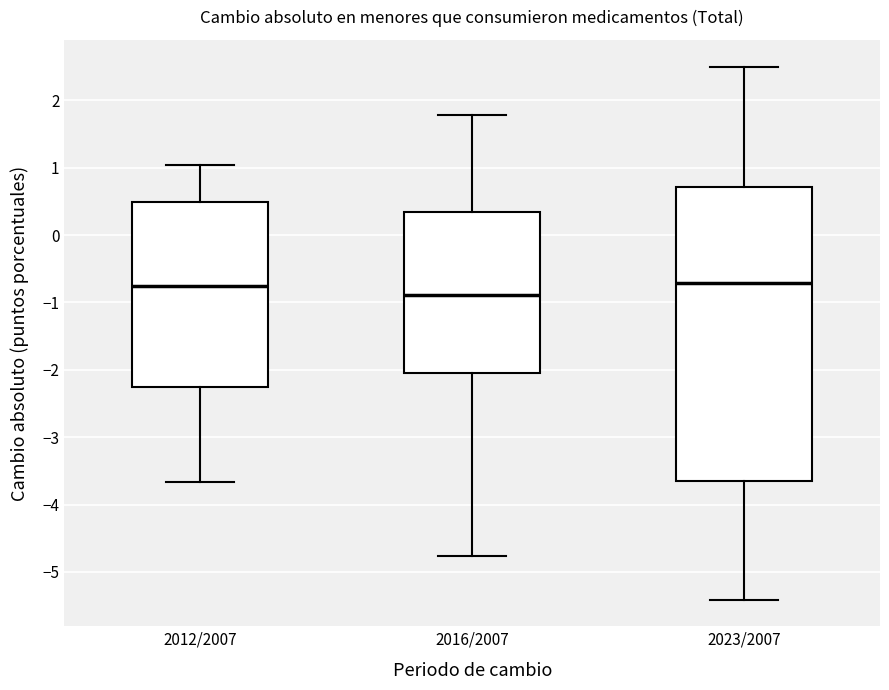

Where does the upper whisker of the box for 2012/2007 end on the y-axis? The values are not printed on the chart, so give them approximately, as read against the axis.

1.0